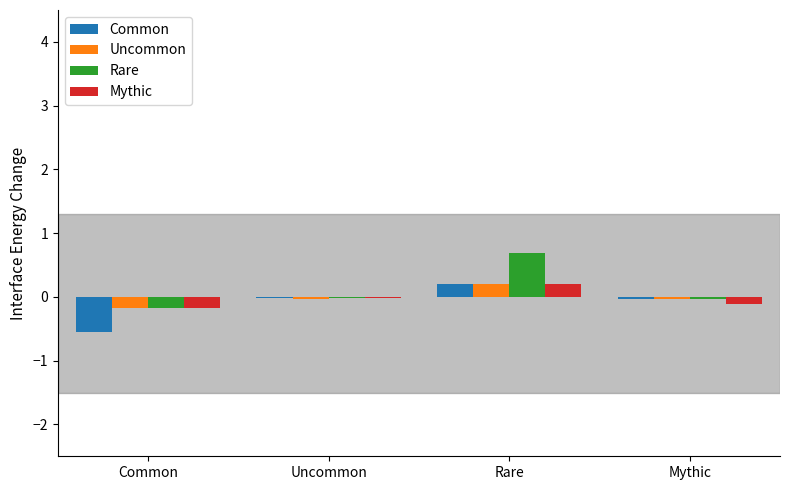

Is the value of Mythic at Mythic greater than the value of Uncommon at Rare?

No